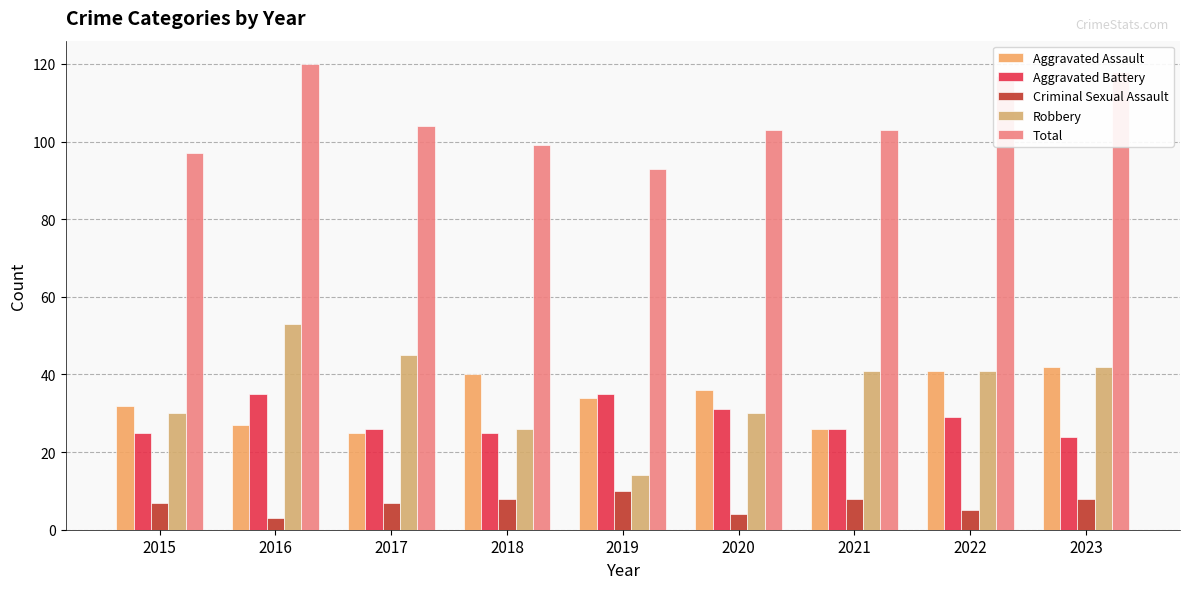

How many bars are there in total?

45